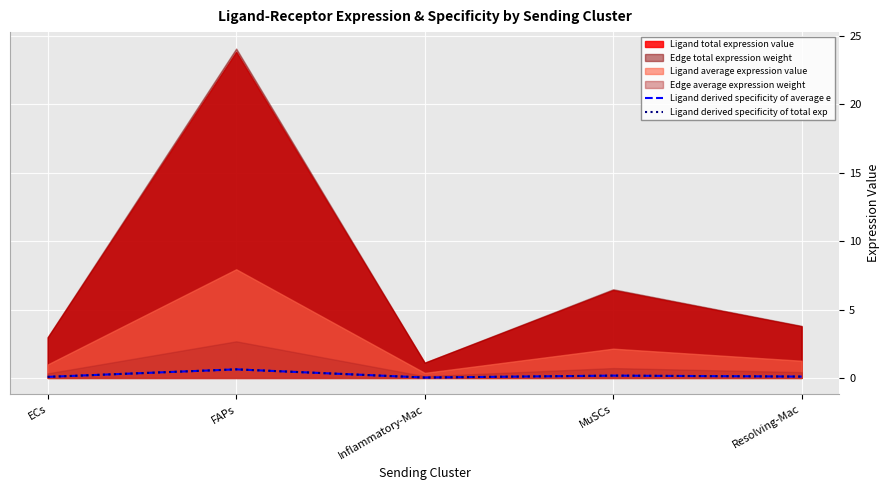

At which label does Ligand derived specificity of average e reach its minimum?

Inflammatory-Mac